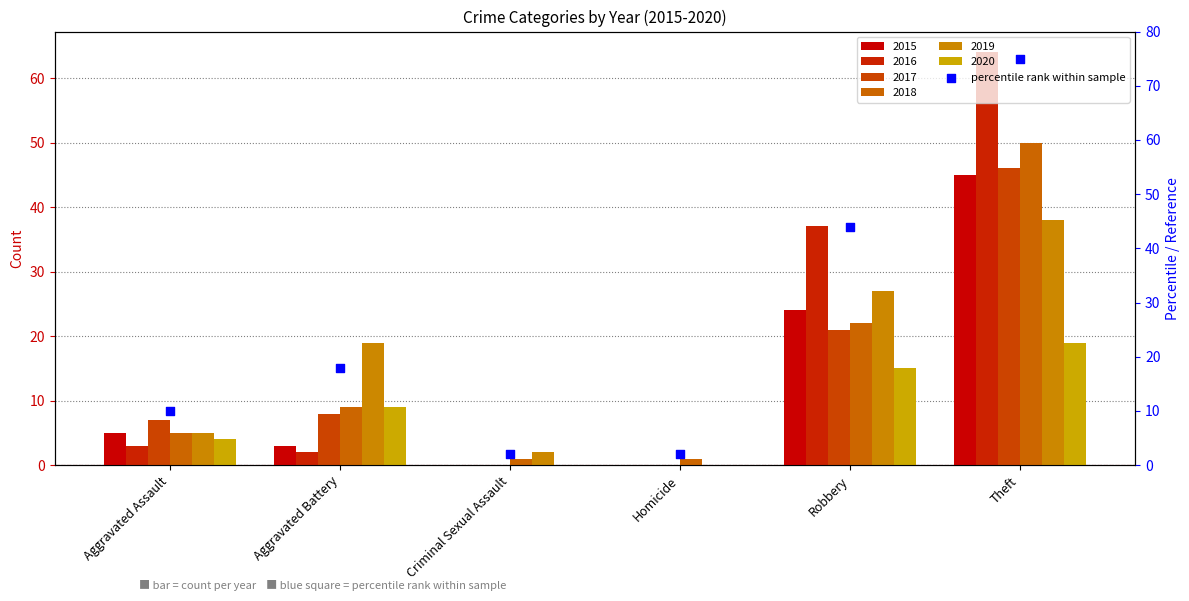

Which has a higher value, Aggravated Assault or Aggravated Battery?

Aggravated Battery